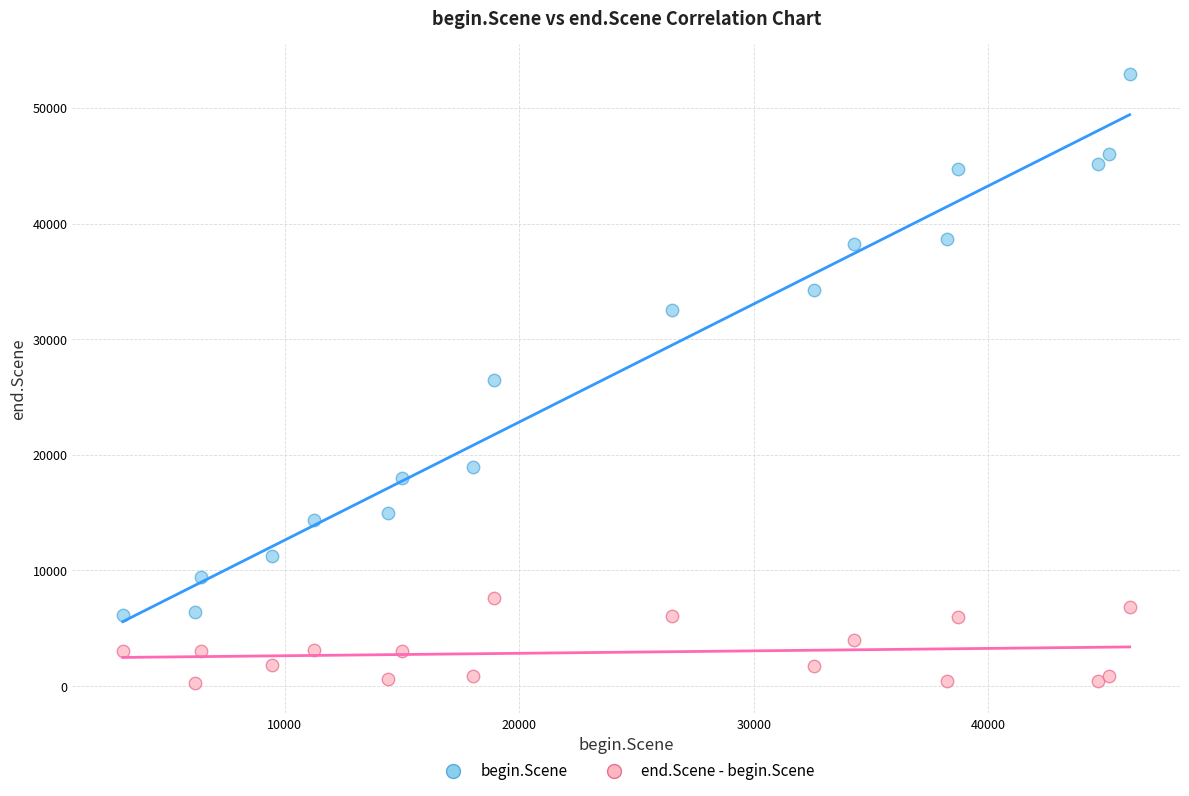

Which series has the widest spread of Y values?

begin.Scene